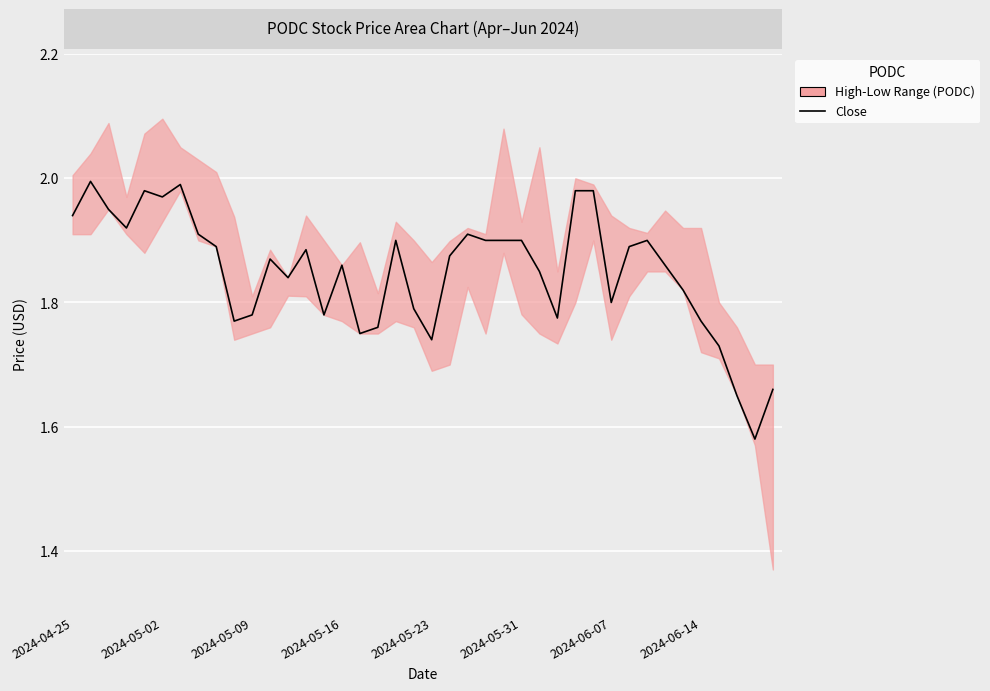

Which has a higher value, 13 or 25?

25